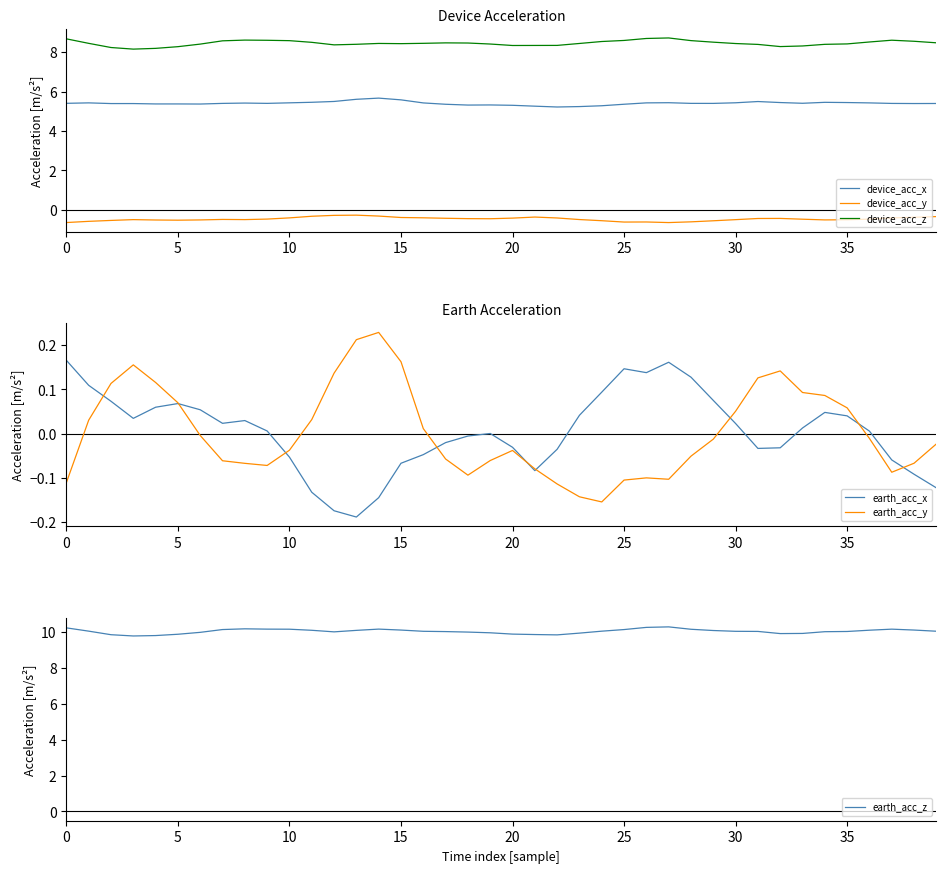

What is the total value across all series at 26?

23.8